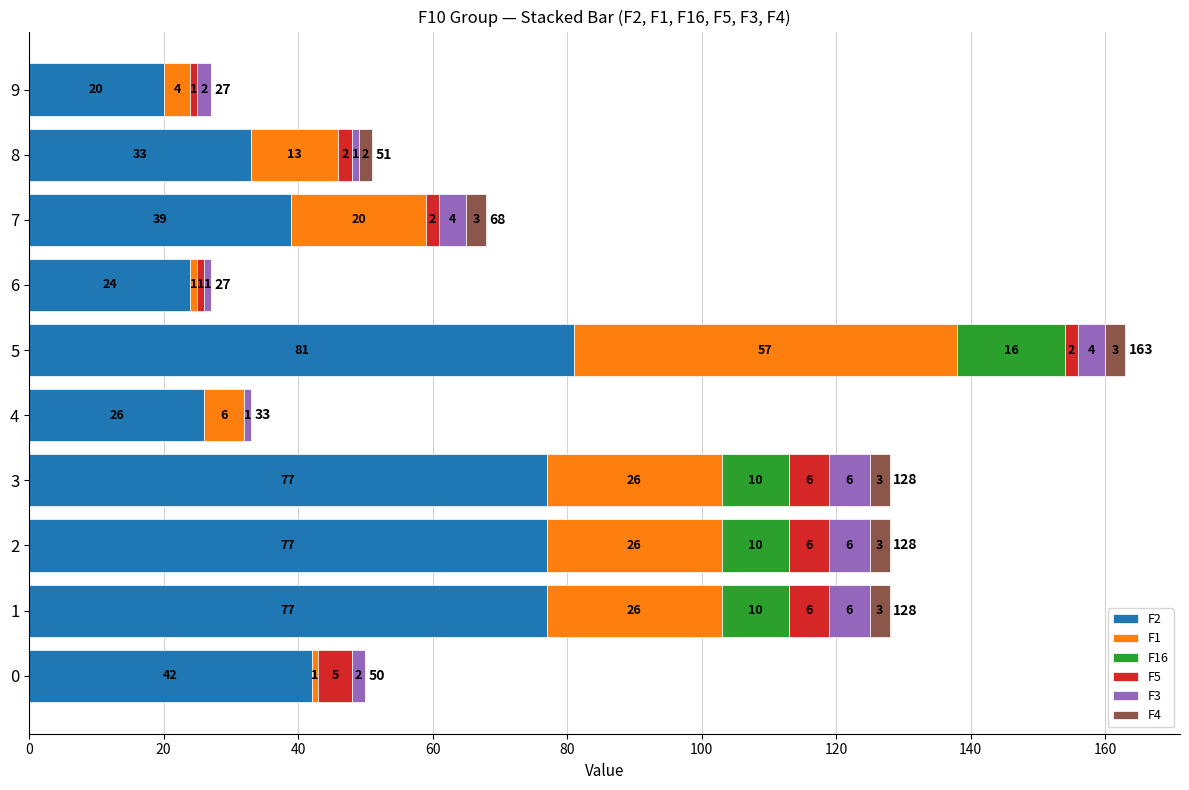

Which category has the highest value in the F2 series?

5